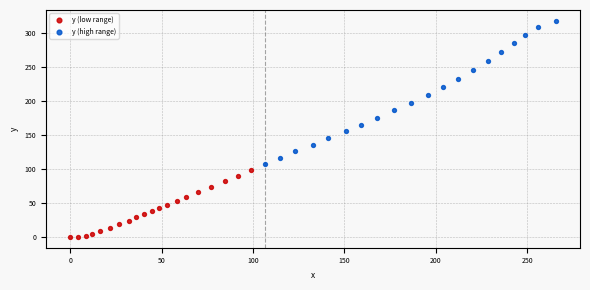

Which series reaches the minimum Y coordinate?

y (low range)